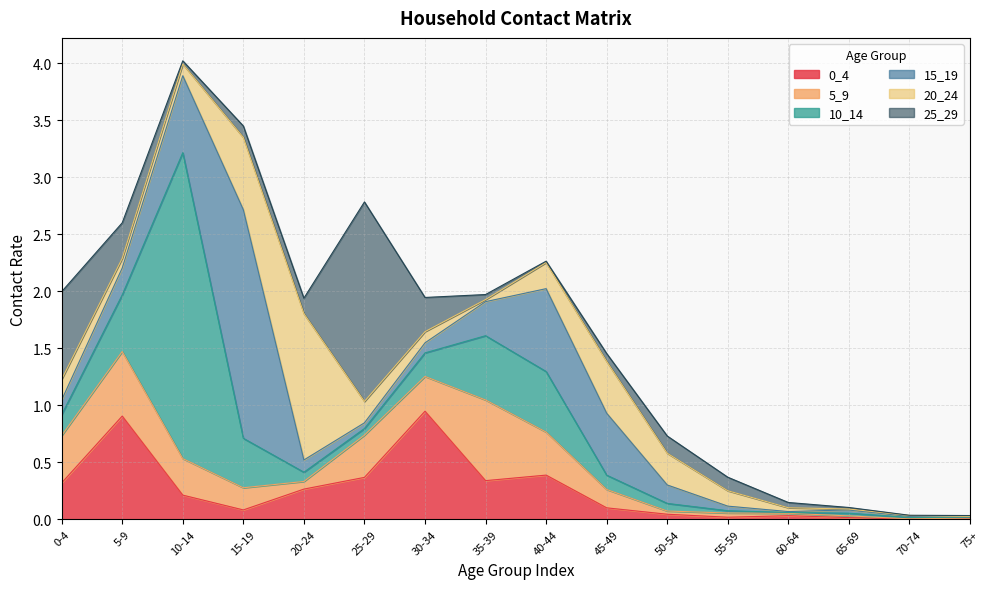

At 20-24, list the series in order from largest to smallest.

20_24, 0_4, 25_29, 15_19, 10_14, 5_9